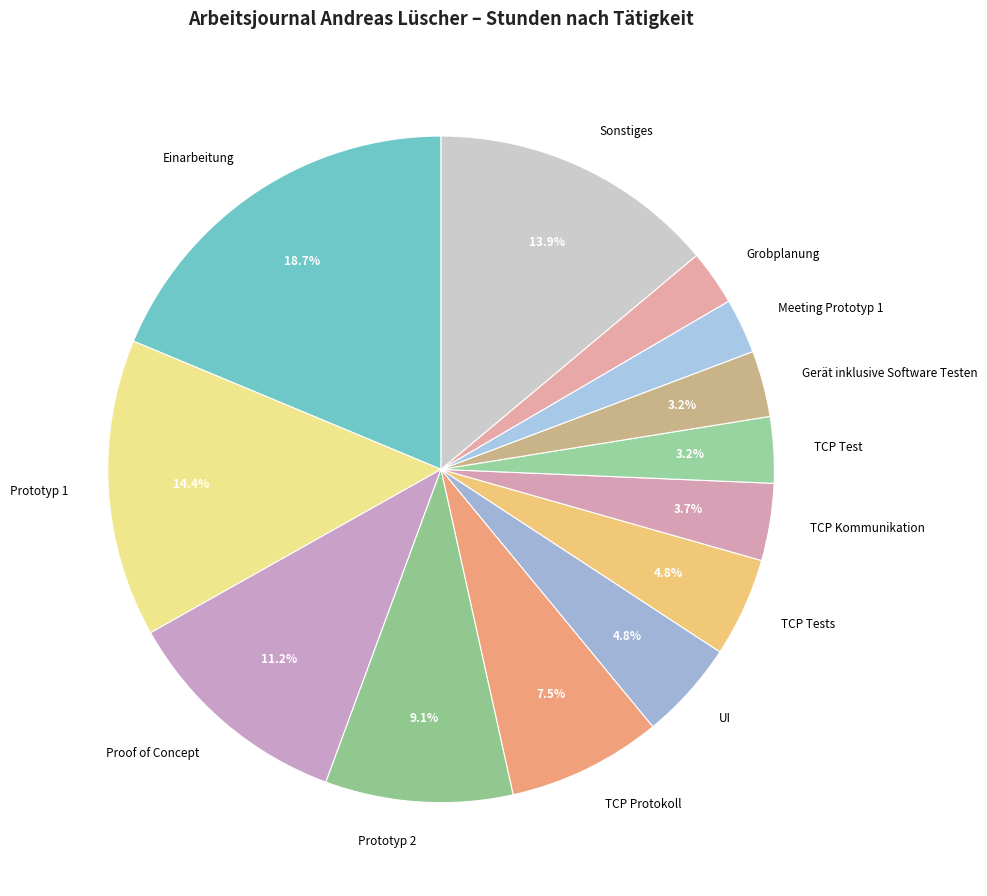

How many segments does this pie chart have?

13